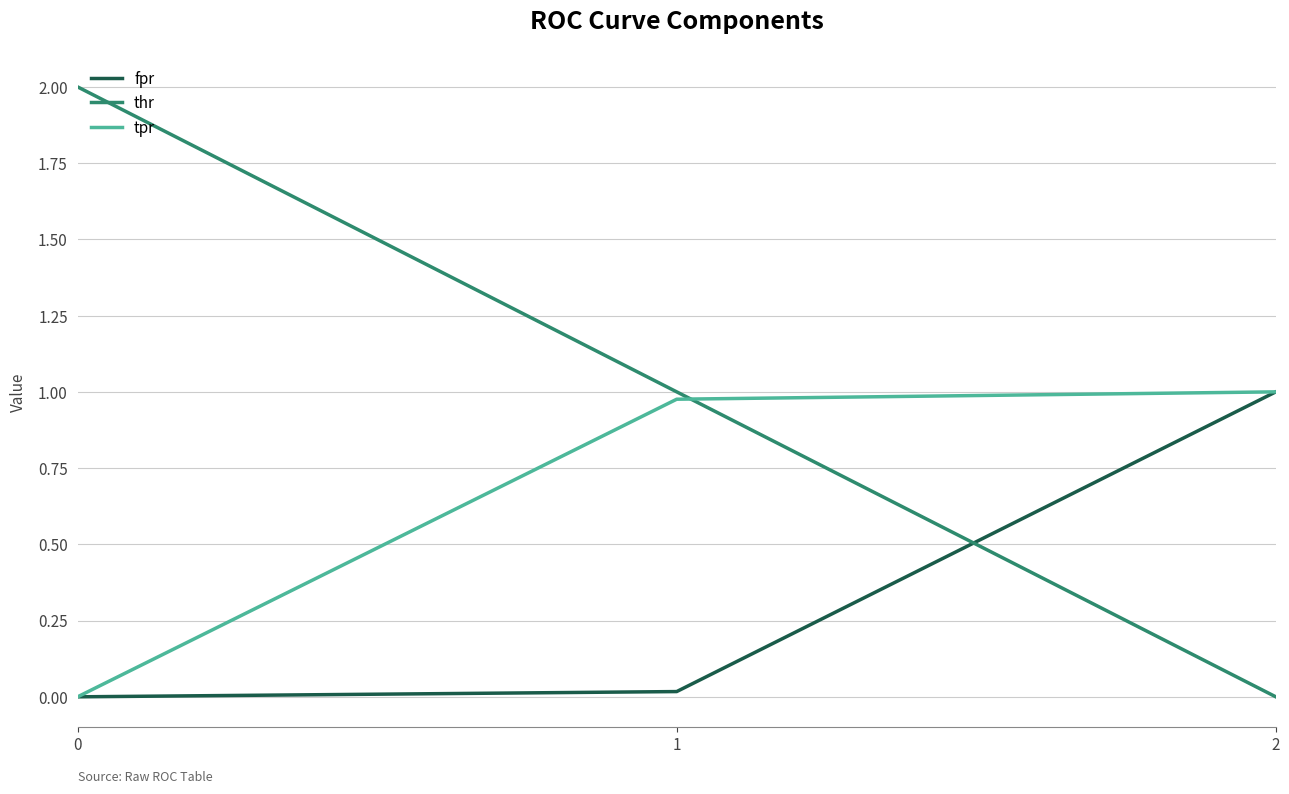

Which series has the largest total across all categories?

thr